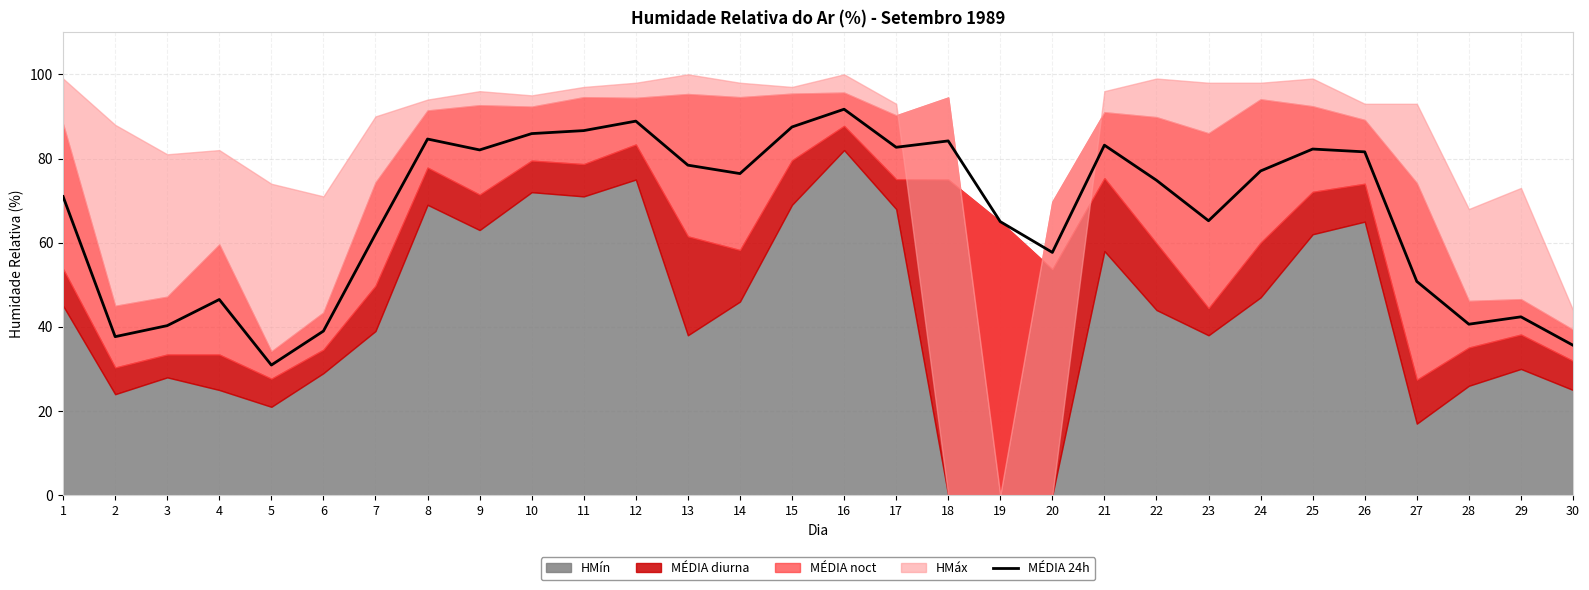

Count the number of categories in the chart.

30